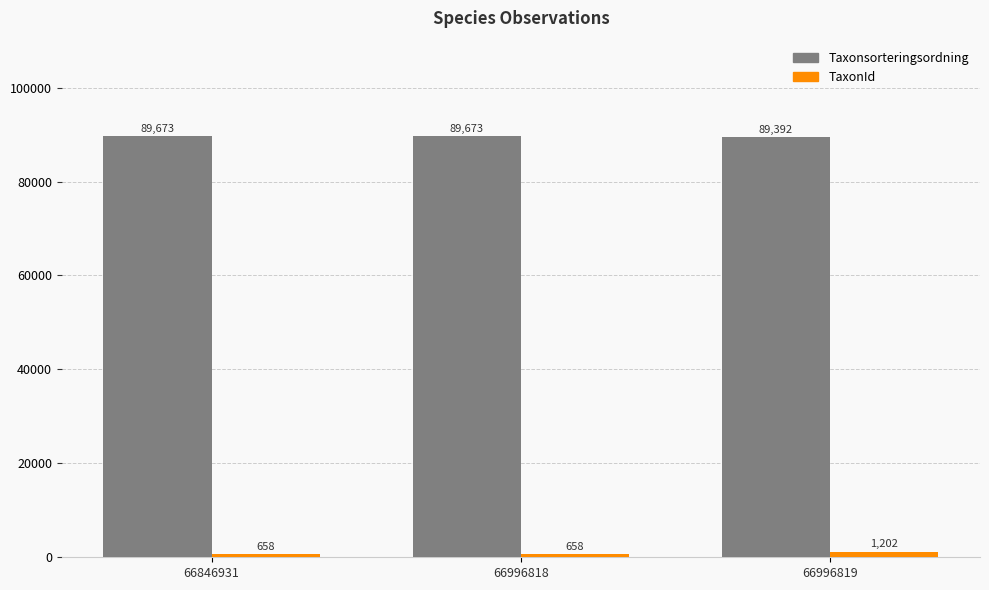

True or false: Taxonsorteringsordning has a value of 156809 at 66996818.

False